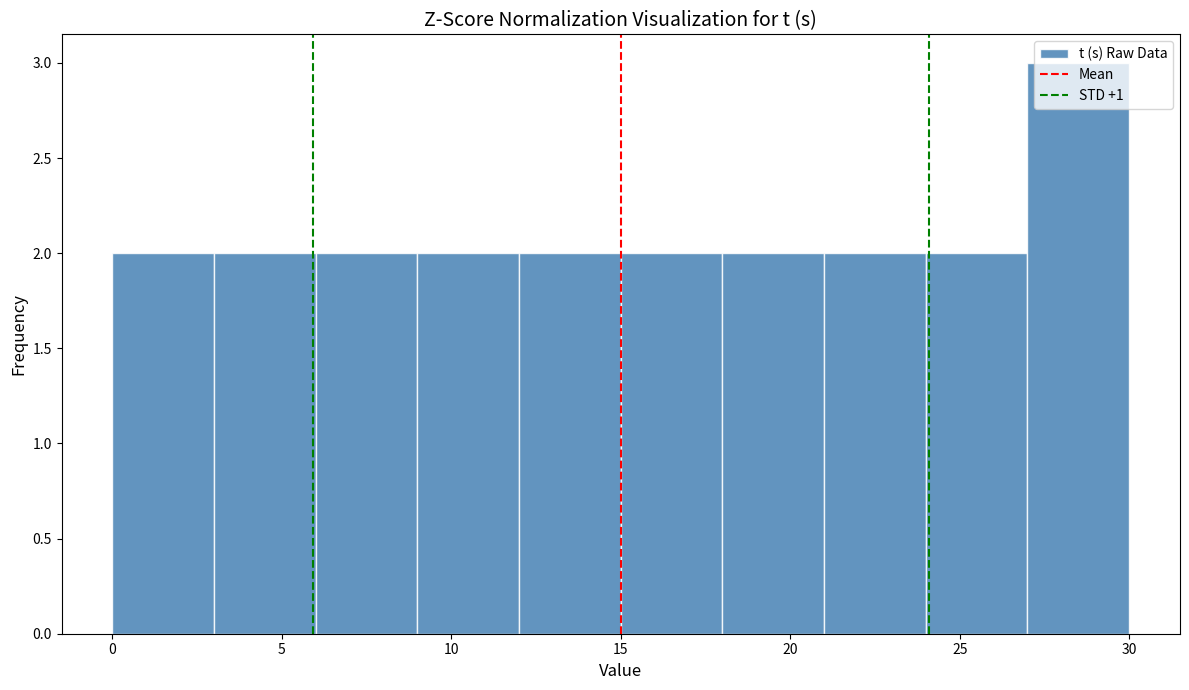

How tall is the bar that spans 0 to 3 on the x-axis? The values are not printed on the chart, so give them approximately, as read against the axis.

2